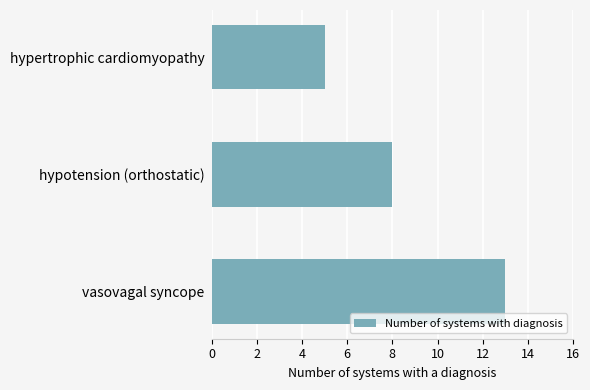

How many data points are less than 8?

1